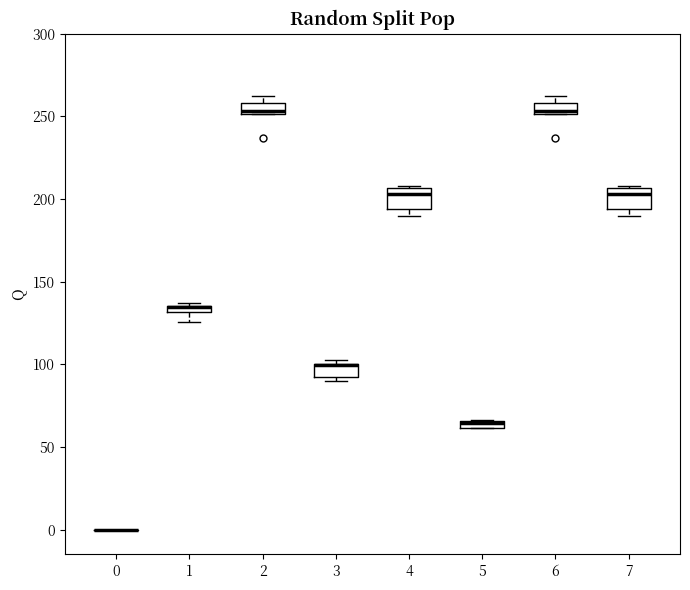

Where is the upper edge of the box at x = 5 on the y-axis? The values are not printed on the chart, so give them approximately, as read against the axis.

65